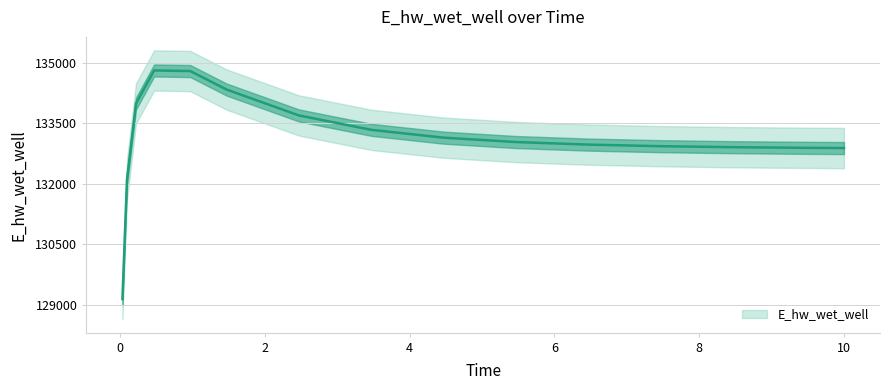

Rank the categories by value from lowest to highest.

0.03125, 0.09375, 10.0, 9.46875, 8.46875, 7.46875, 6.46875, 5.46875, 4.46875, 3.46875, 2.46875, 0.21875, 1.46875, 0.96875, 0.46875